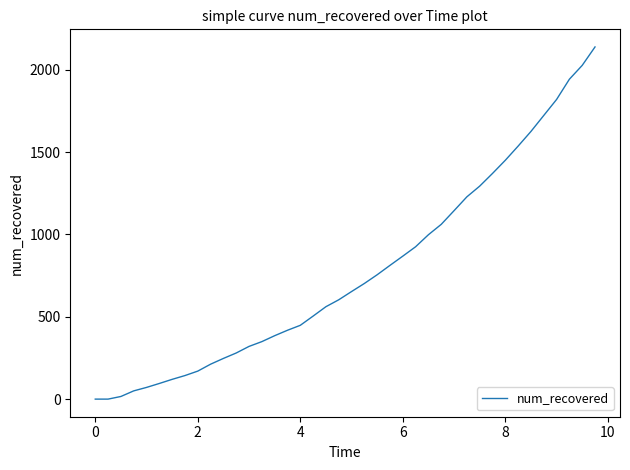

What is the difference between the maximum and minimum values?

2138